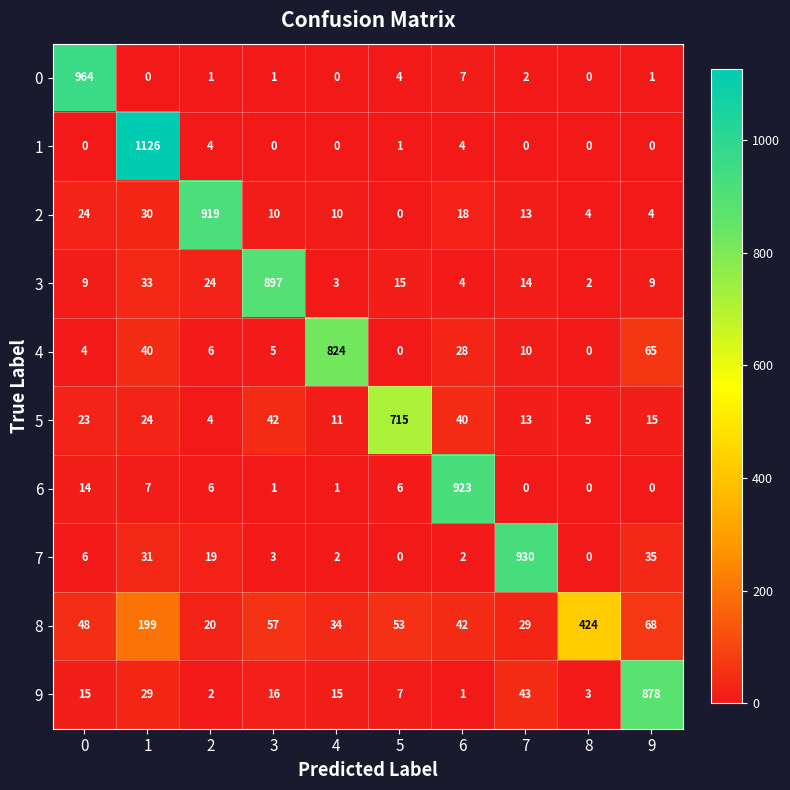

What is the difference between the maximum and minimum values in the 2 series?

919